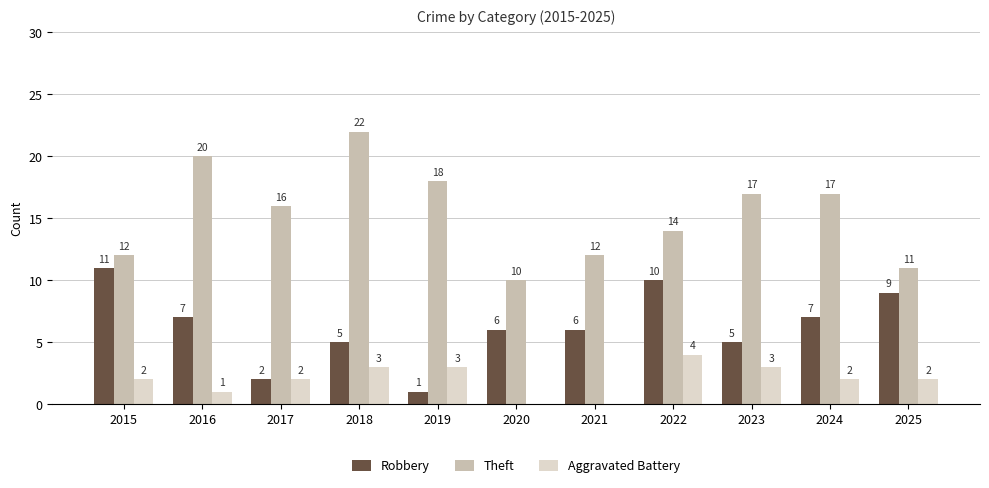

The Aggravated Battery series shows 5 at 2018. True or false?

False